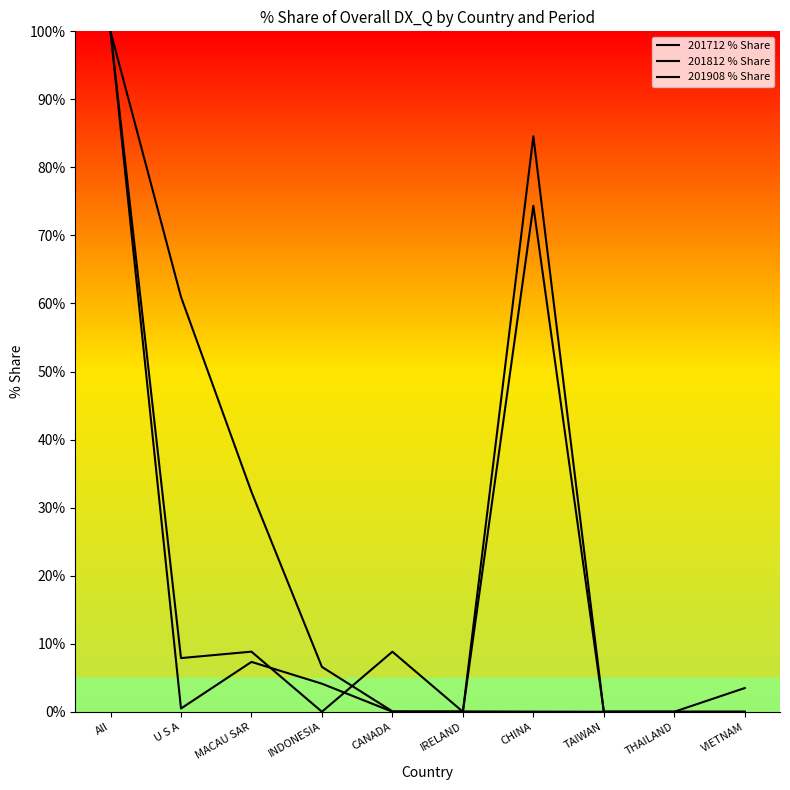

What is the label of the 1st point from the right?

VIETNAM